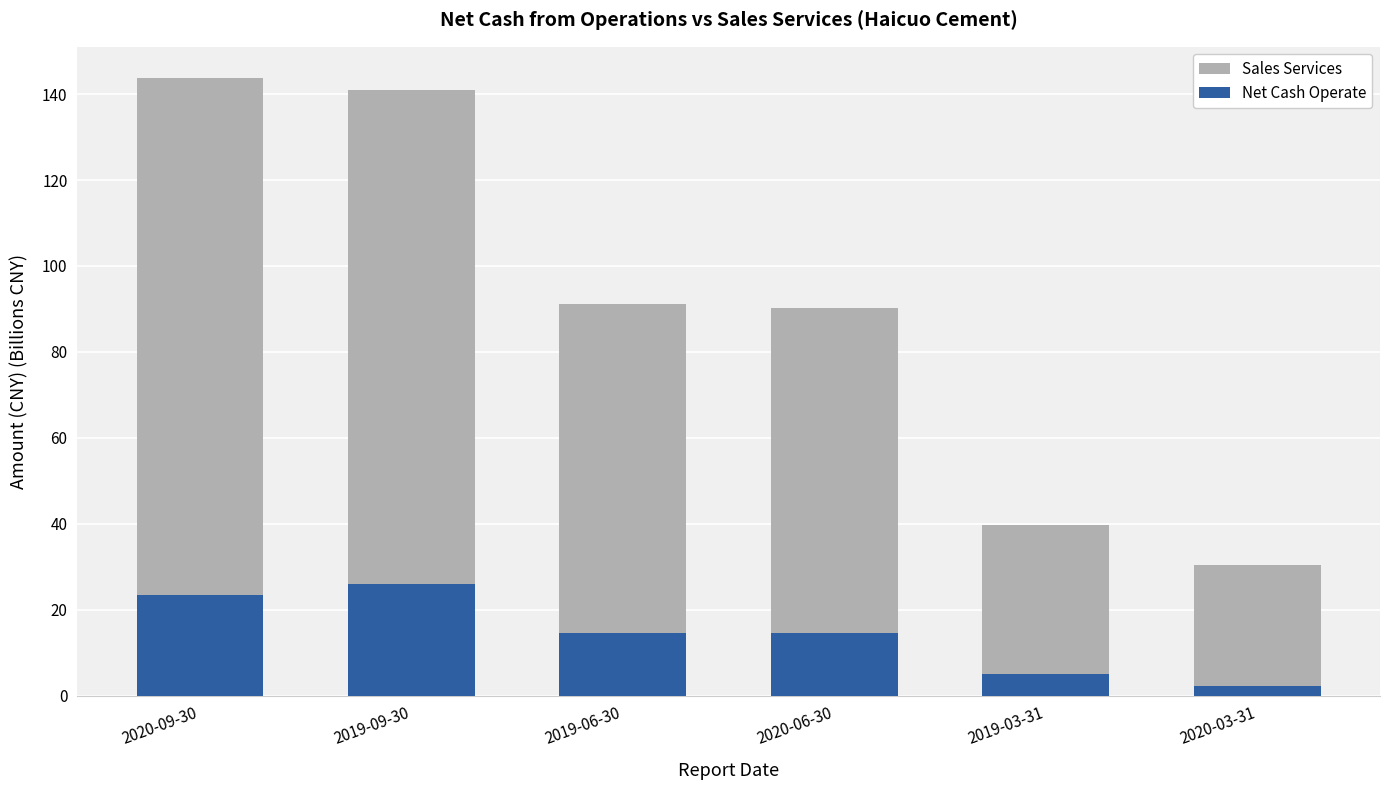

The Net Cash Operate series shows 2.3 at 2020-03-31. True or false?

True